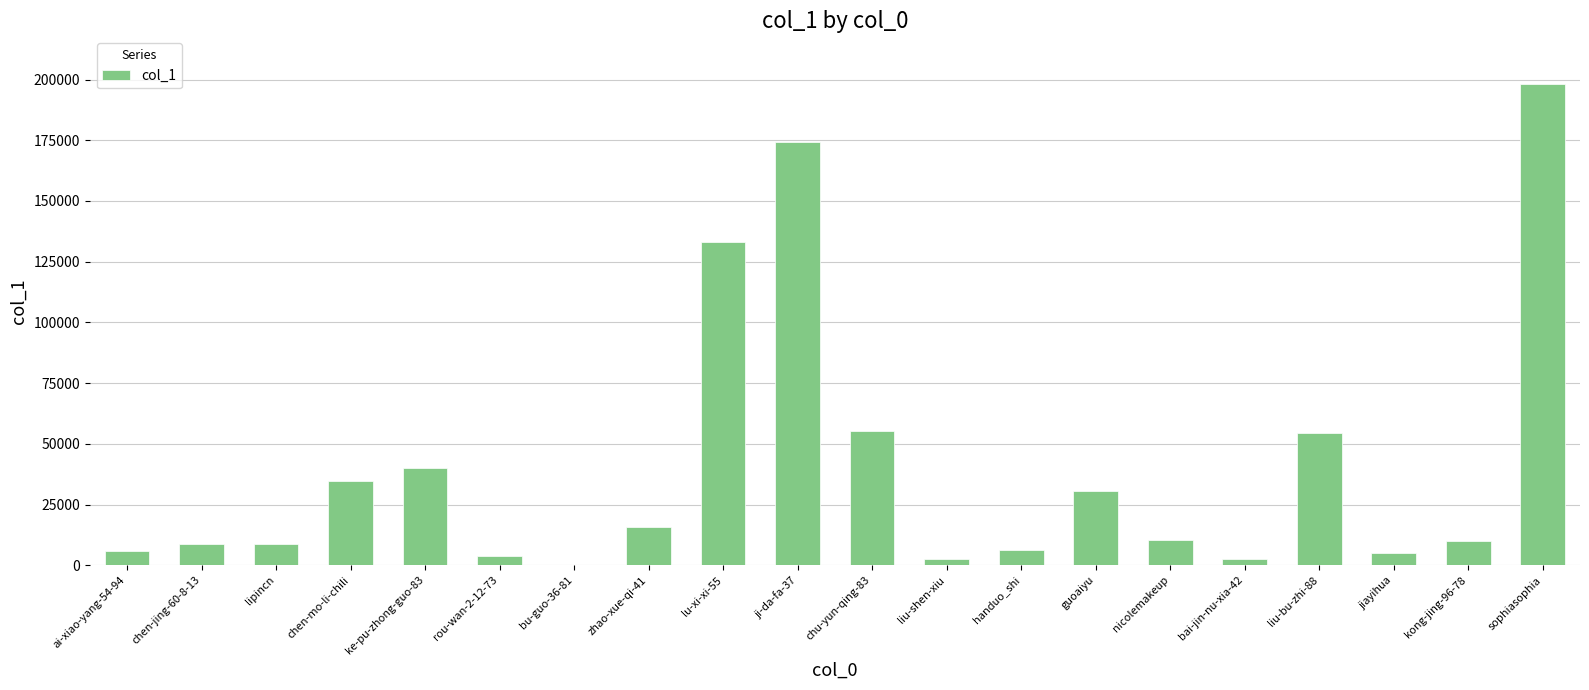

At which label is the value closest to 99132?

lu-xi-xi-55